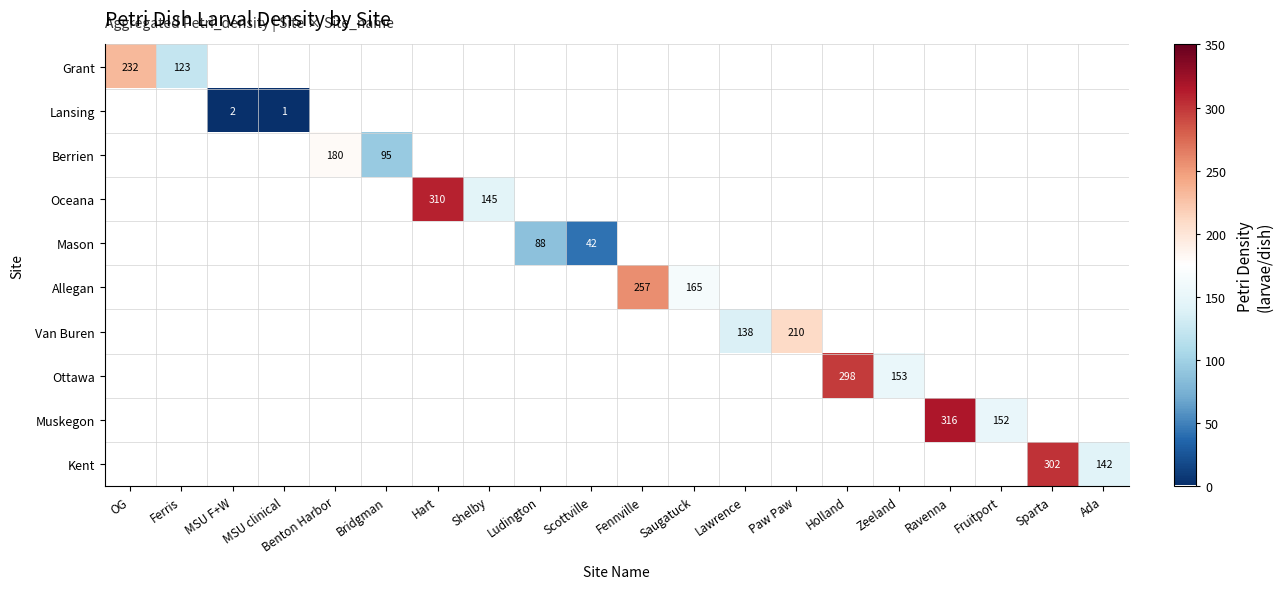

Rank the categories by Ottawa value from lowest to highest.

Zeeland, Ravenna, Fruitport, Sparta, Ada, OG, Ferris, MSU F+W, MSU clinical, Benton Harbor, Bridgman, Hart, Shelby, Ludington, Scottville, Fennville, Saugatuck, Lawrence, Paw Paw, Holland